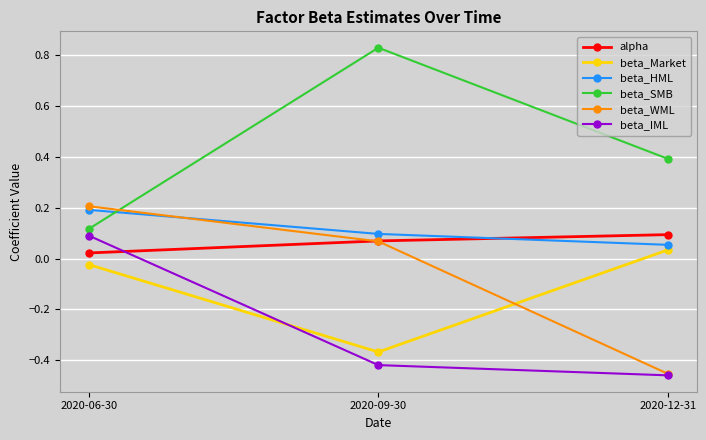

Is this an area chart (filled region under the line)?

No